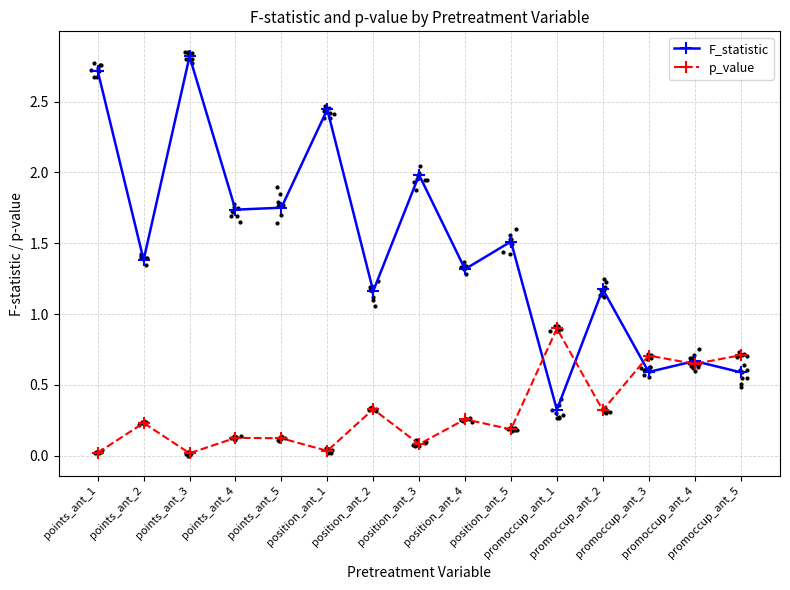

Which series has the largest Y range (max minus min)?

F_statistic